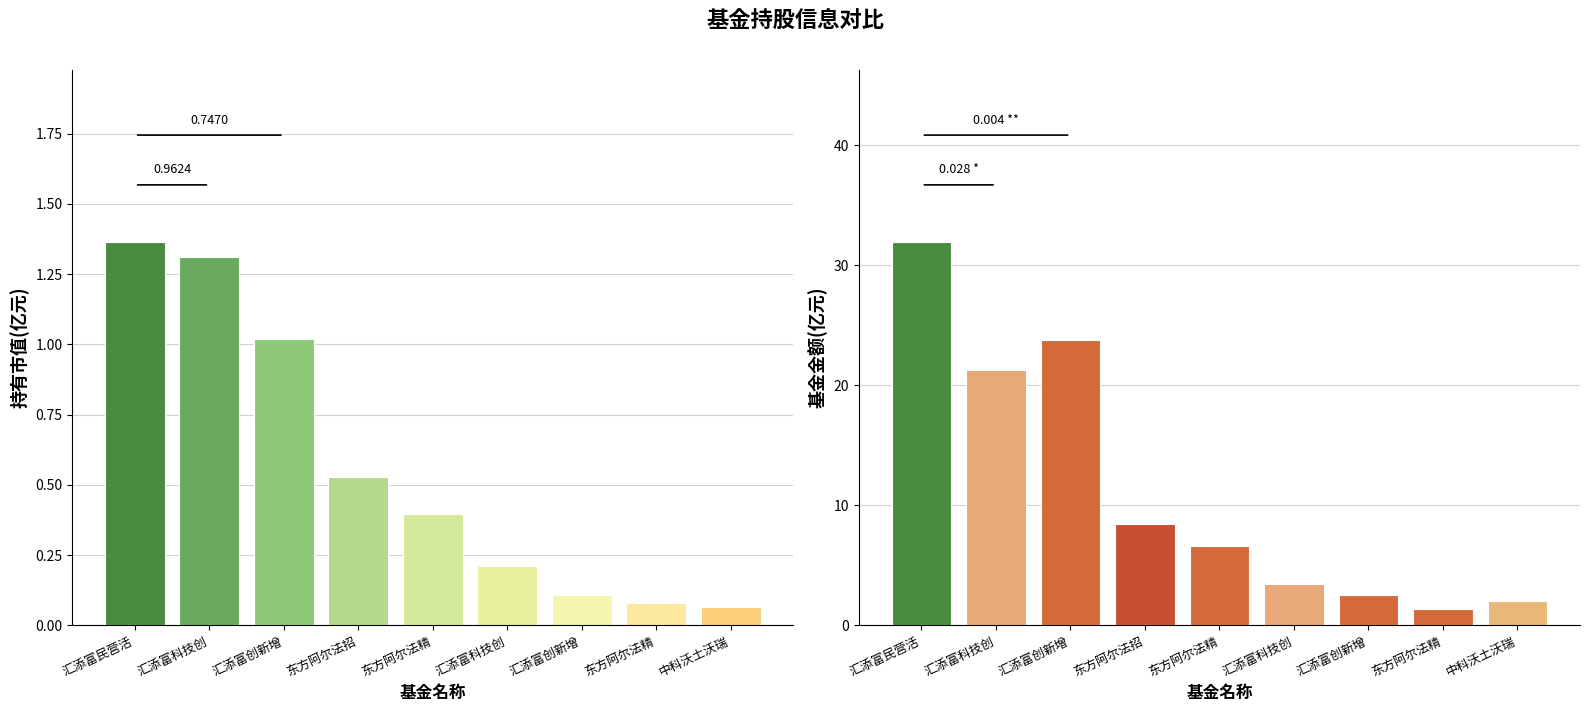

Which category has the highest value in the 持有市值(亿元) series?

汇添富民营活力混合A